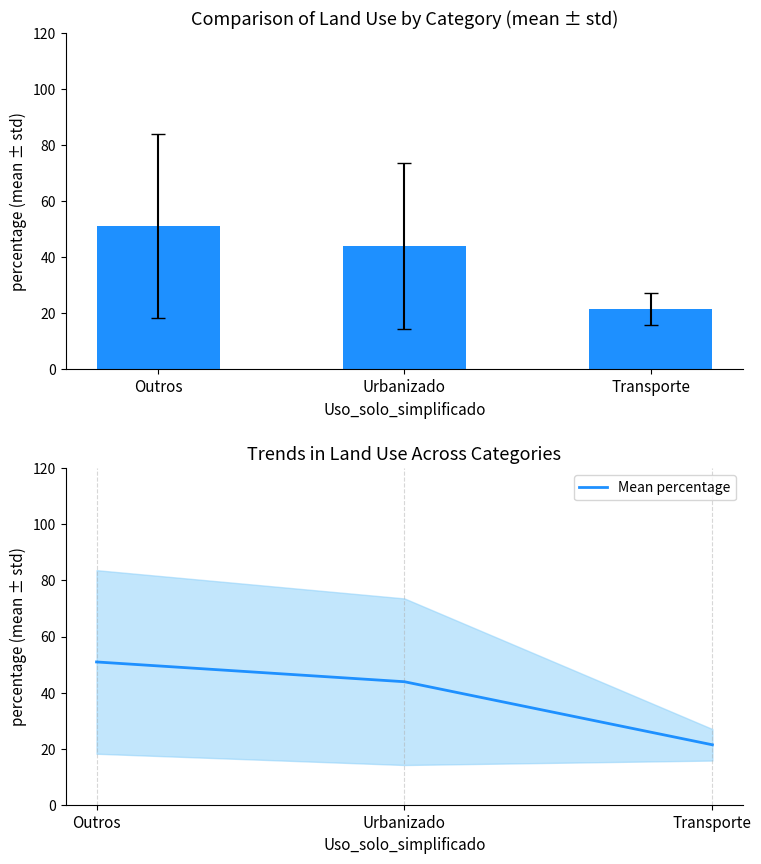

How many values in the mean percentage series exceed 43?

2